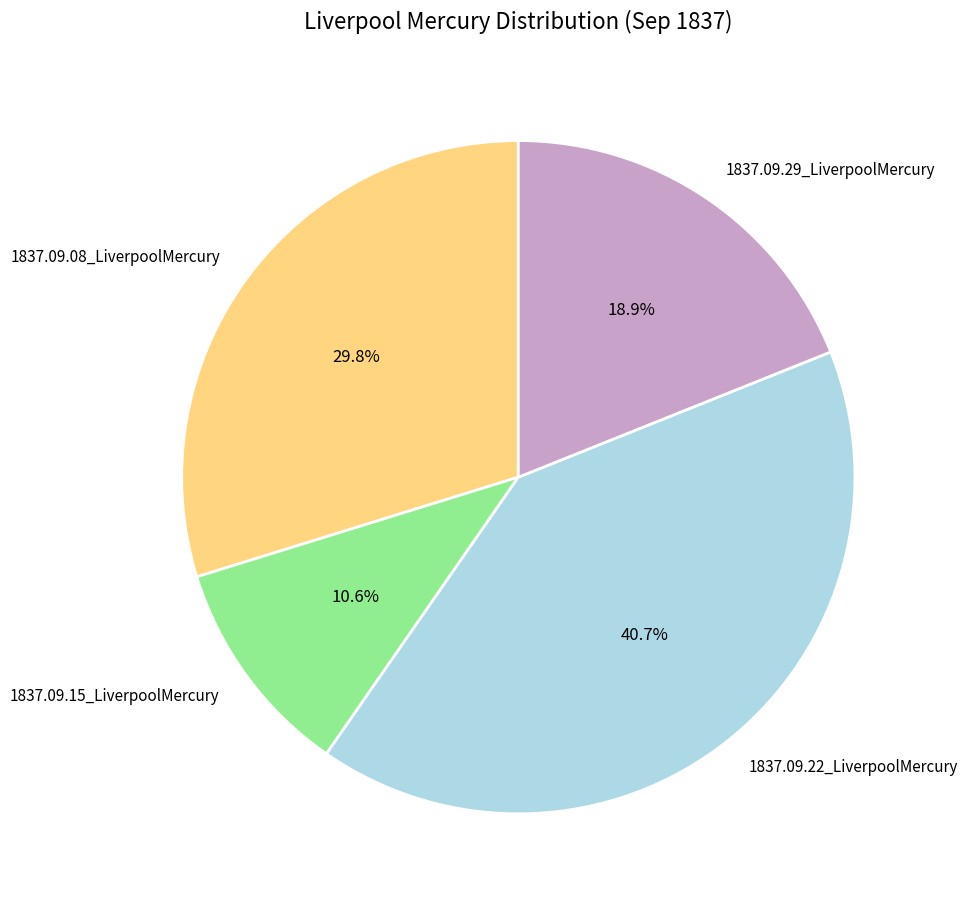

Count the number of slices in the pie.

4